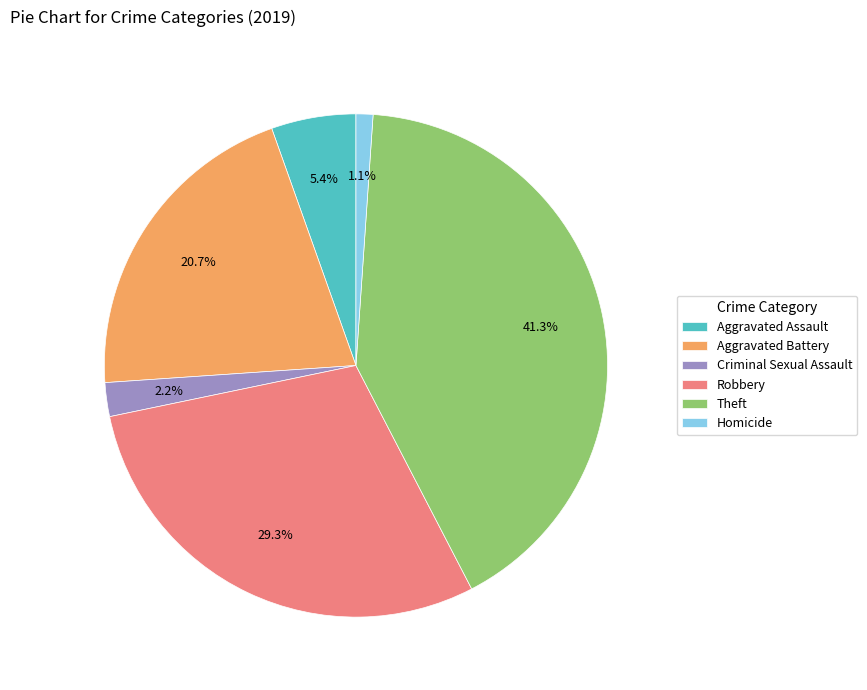

Is there any slice that represents more than half of the pie?

No